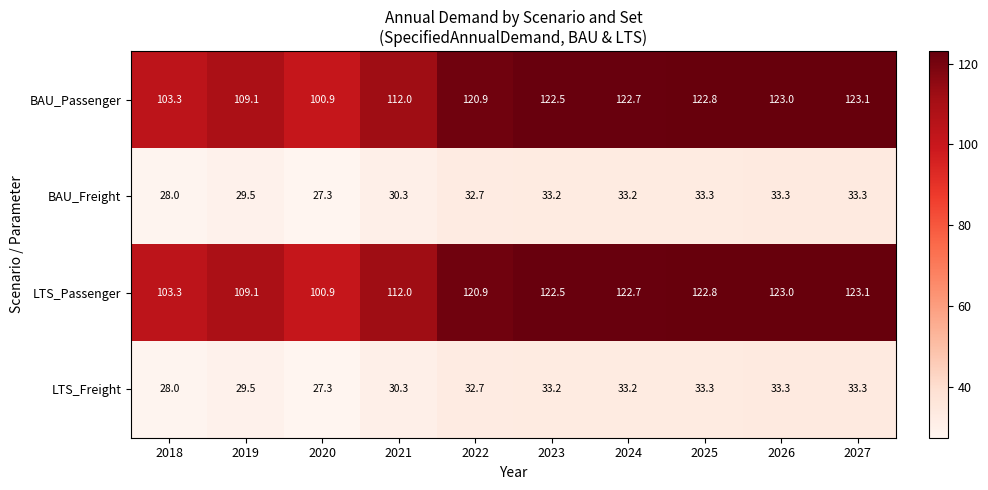

At how many categories does at least one series exceed 75?

10